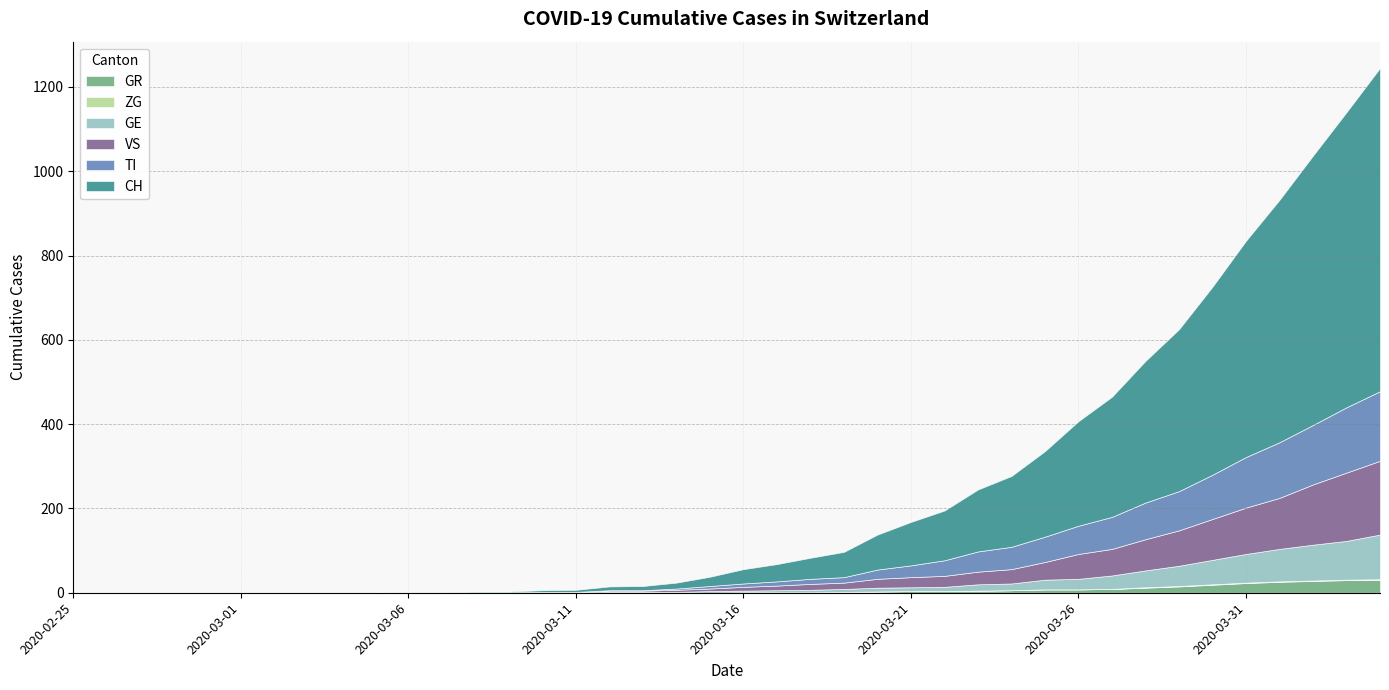

What is the difference between the maximum and minimum values in the TI series?

165